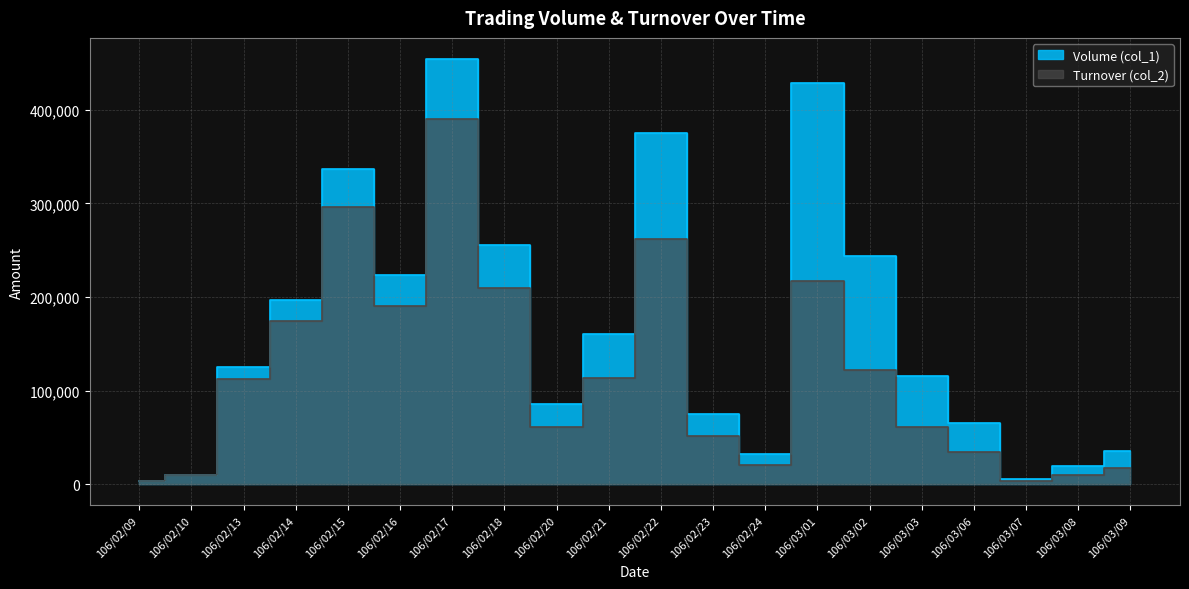

What is the sum of all Turnover (col_2) values?

2358410